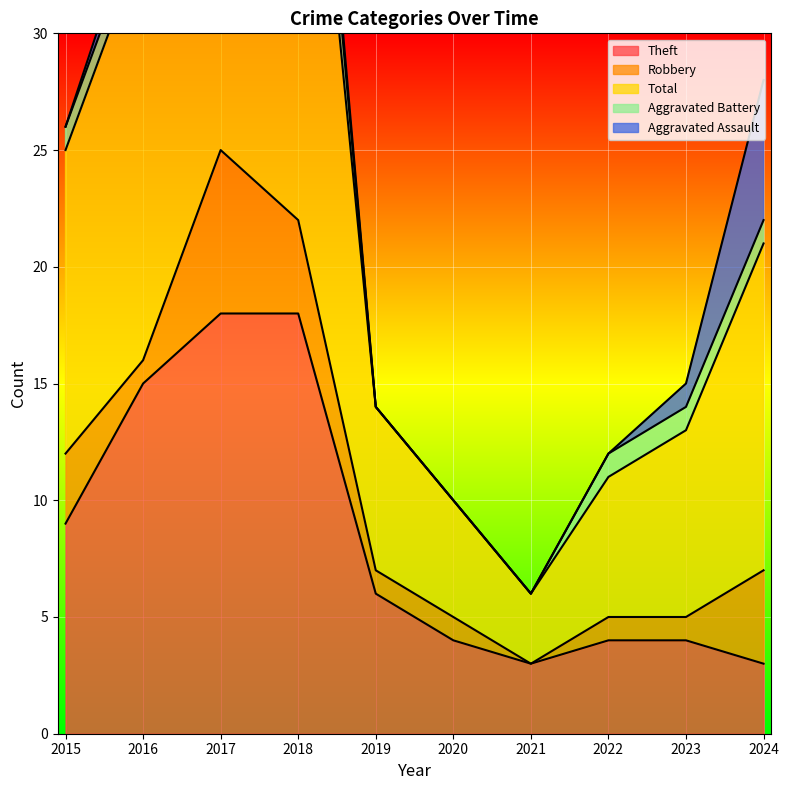

What is the difference between the Theft values at 2015 and 2016?

6